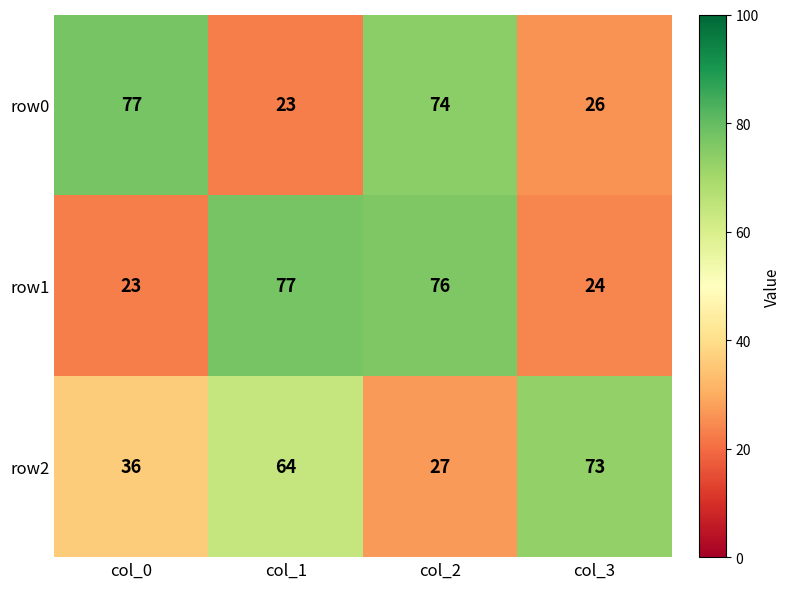

What is the total value across all series at col_2?

177